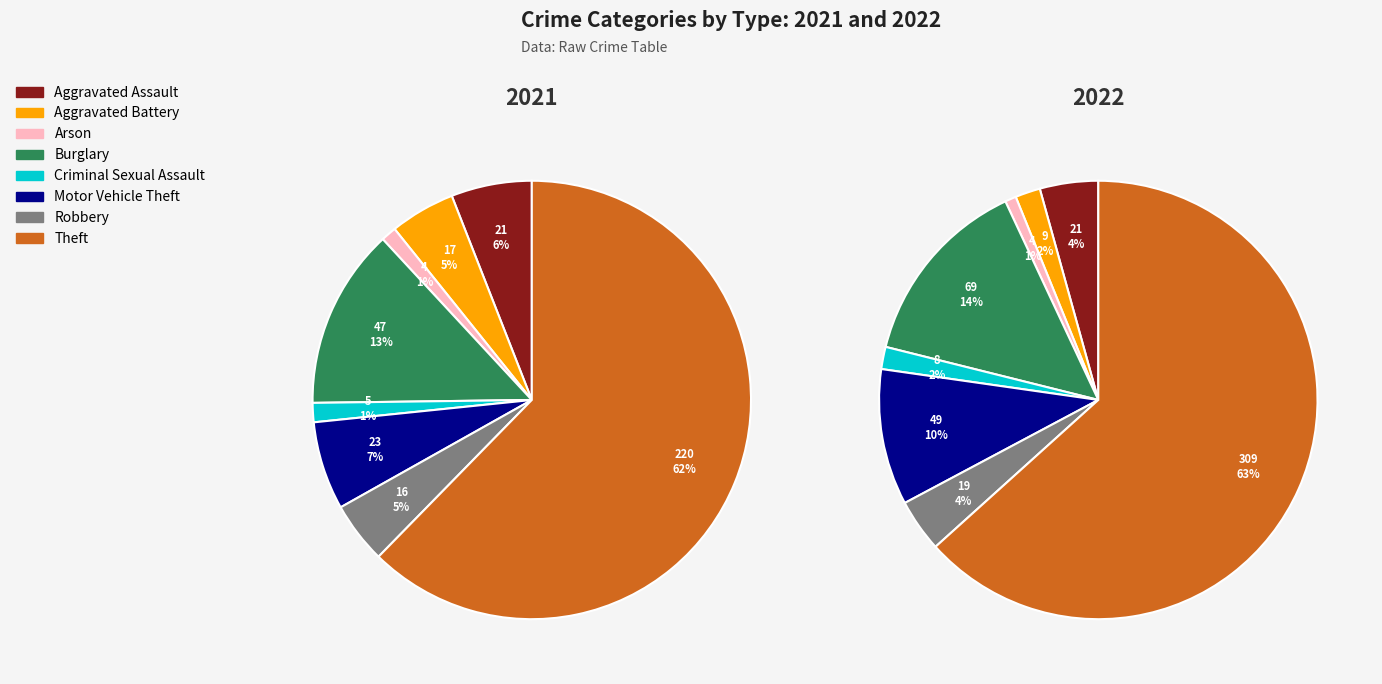

Which category has the biggest portion of the pie?

Theft